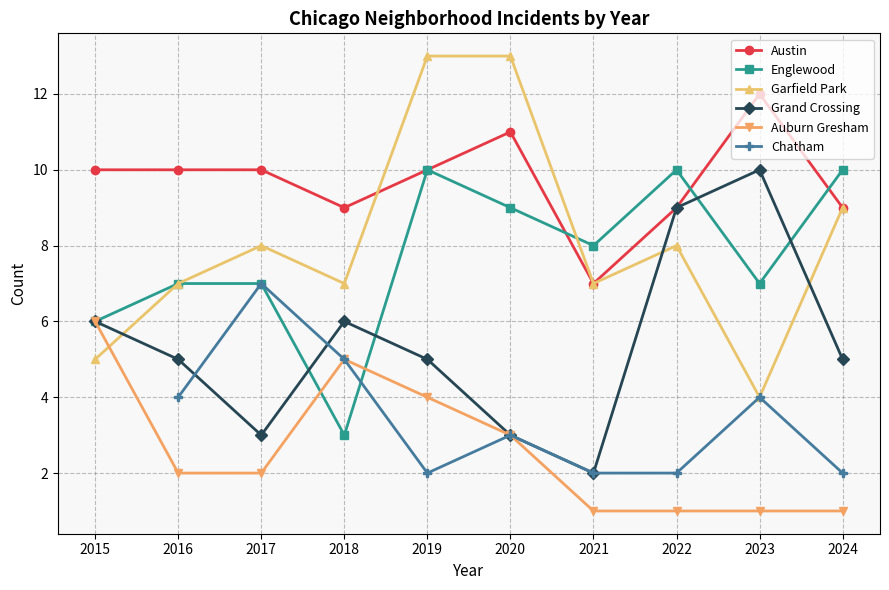

Which series has the largest total across all categories?

Austin